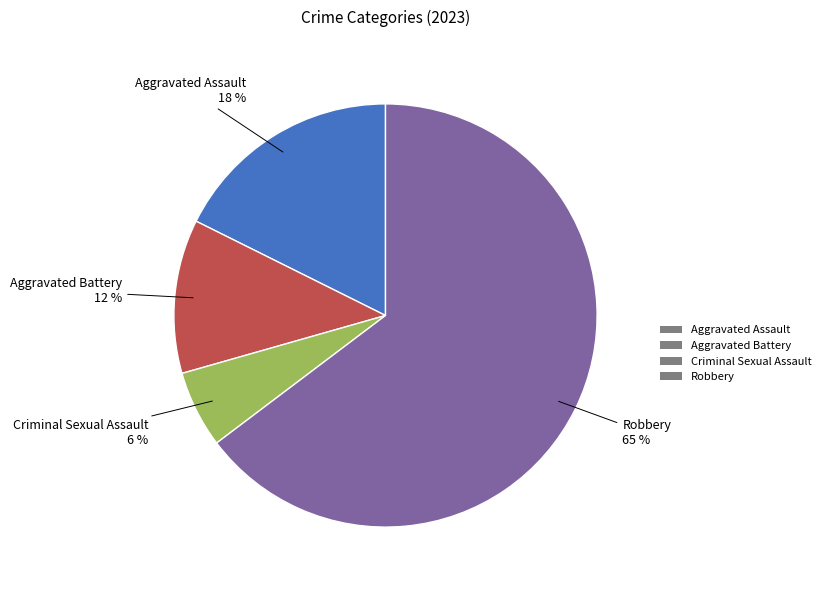

To the nearest percent, what is the average slice percentage?

25%